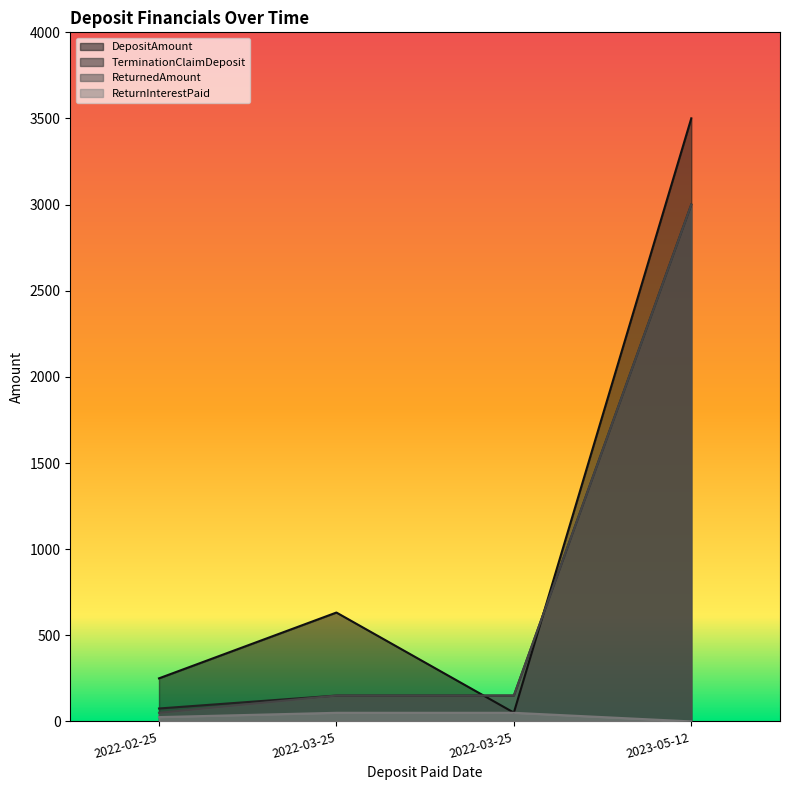

At how many categories does at least one series exceed 1563?

1